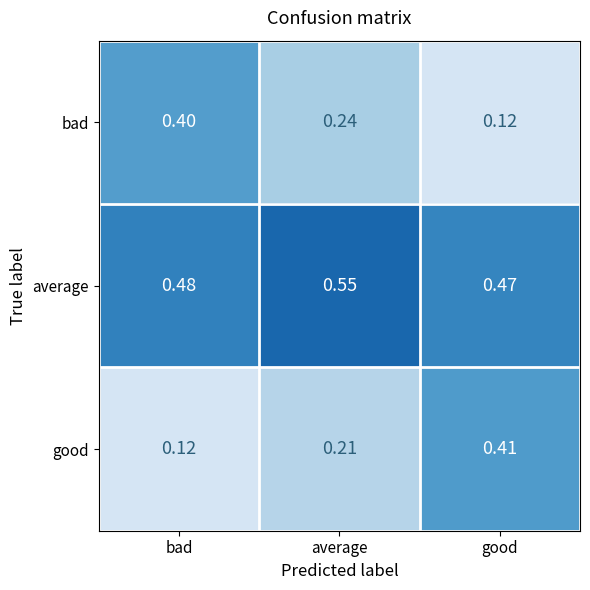

Which category has the lowest value in the bad series?

good